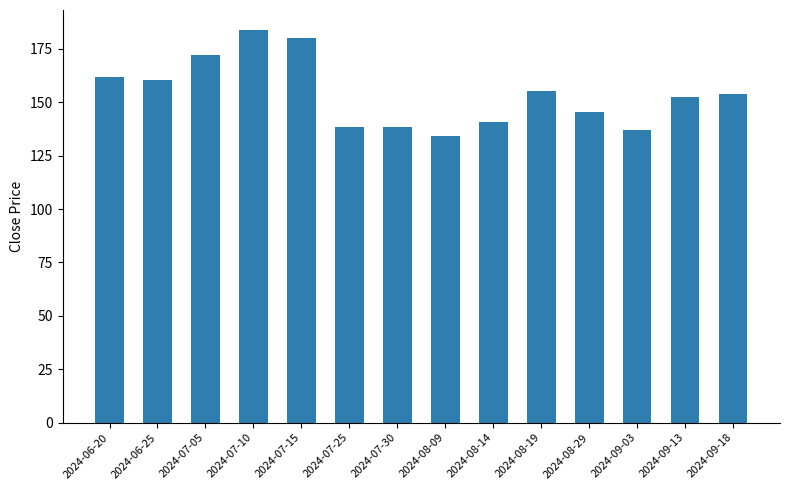

How many data points does each series have?

14